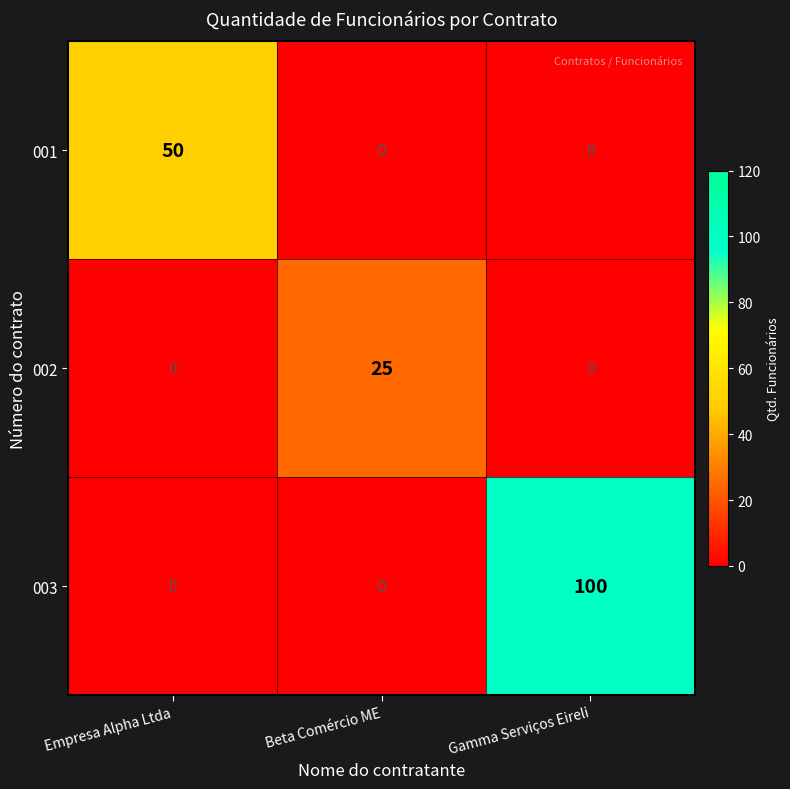

The value of 002 at Beta Comércio ME is 25. True or false?

True